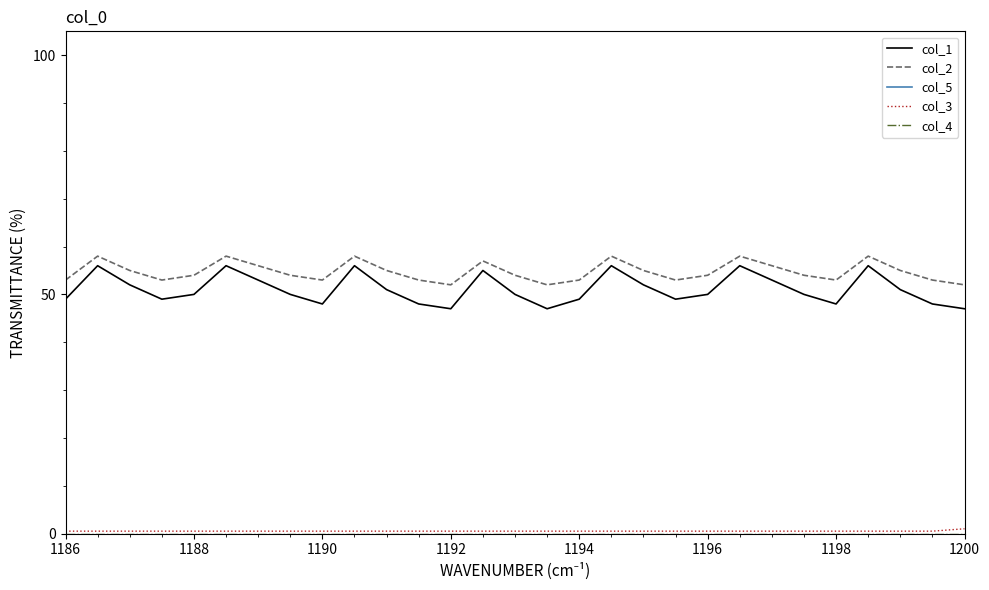

True or false: col_1 has a value of 72.9 at 1186.

False